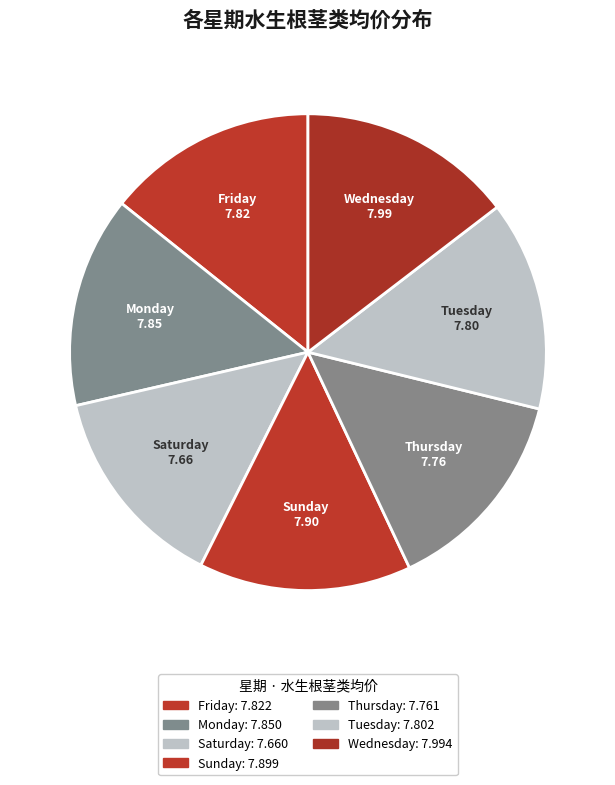

True or false: Wednesday accounts for 9% of the total.

False